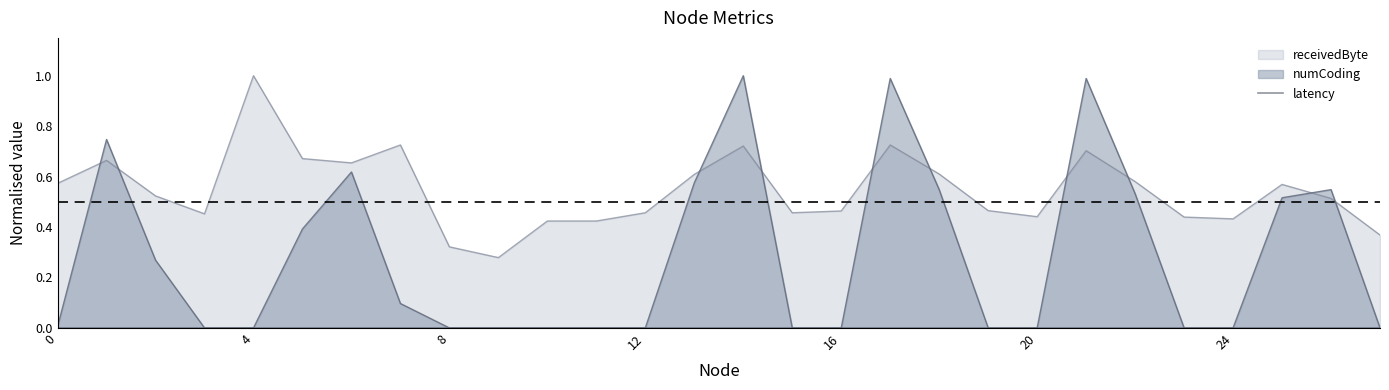

What is the difference between the maximum and minimum values in the numCoding series?

1.0